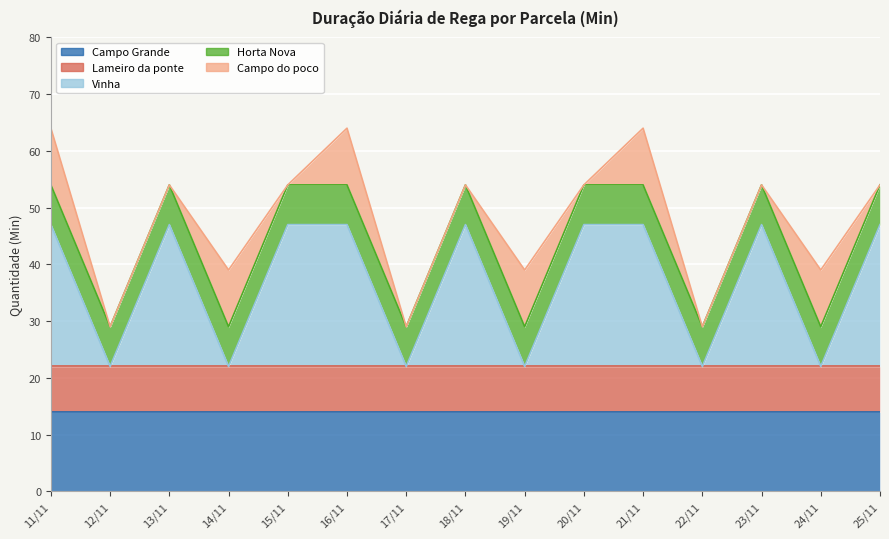

The Campo Grande series shows 14 at 16/11. True or false?

True